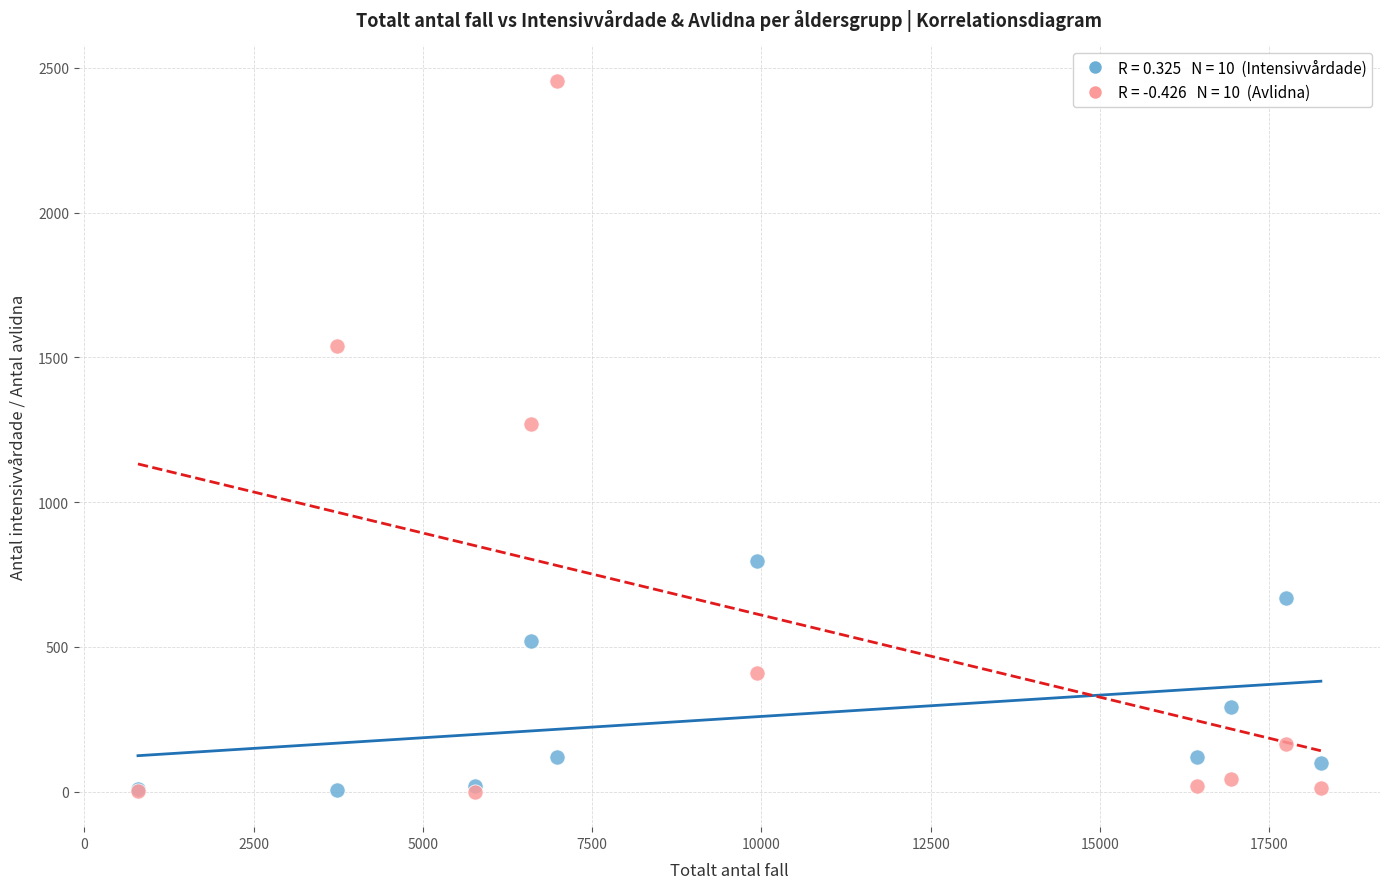

Across all series, what Y value is closest to 1227?

1270